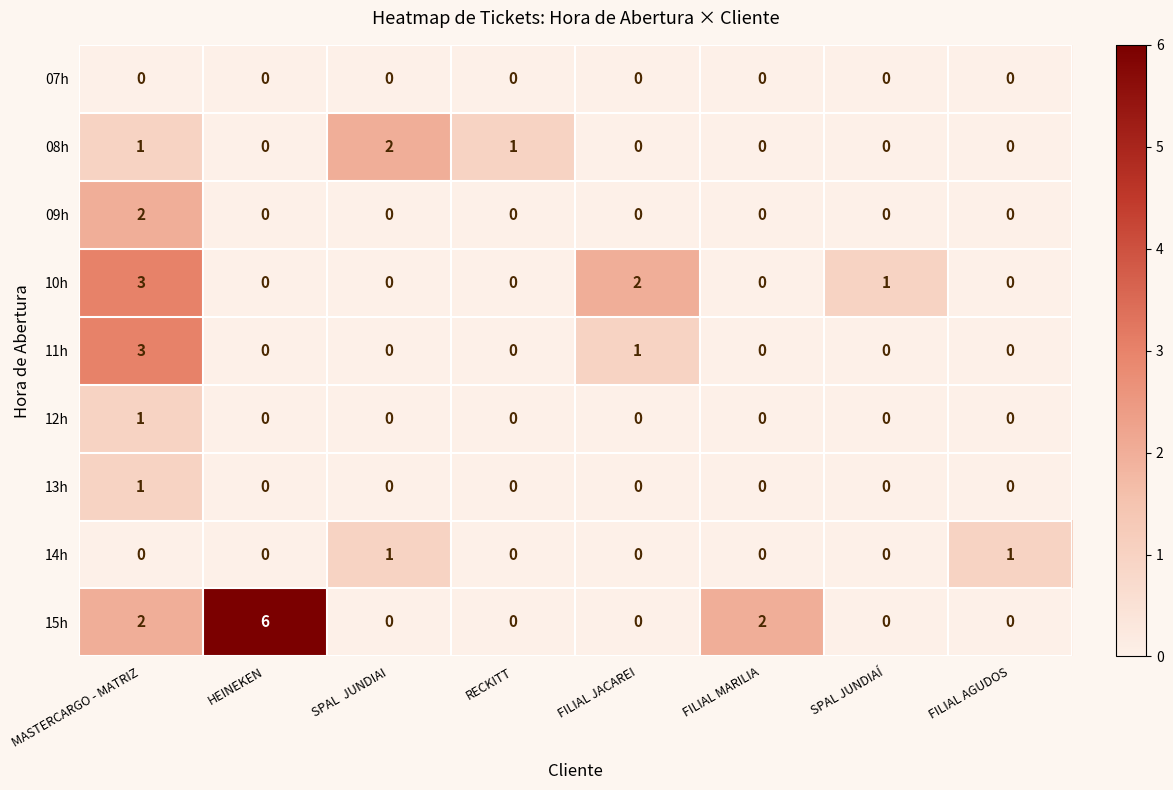

Which series has the largest range (max minus min)?

15h